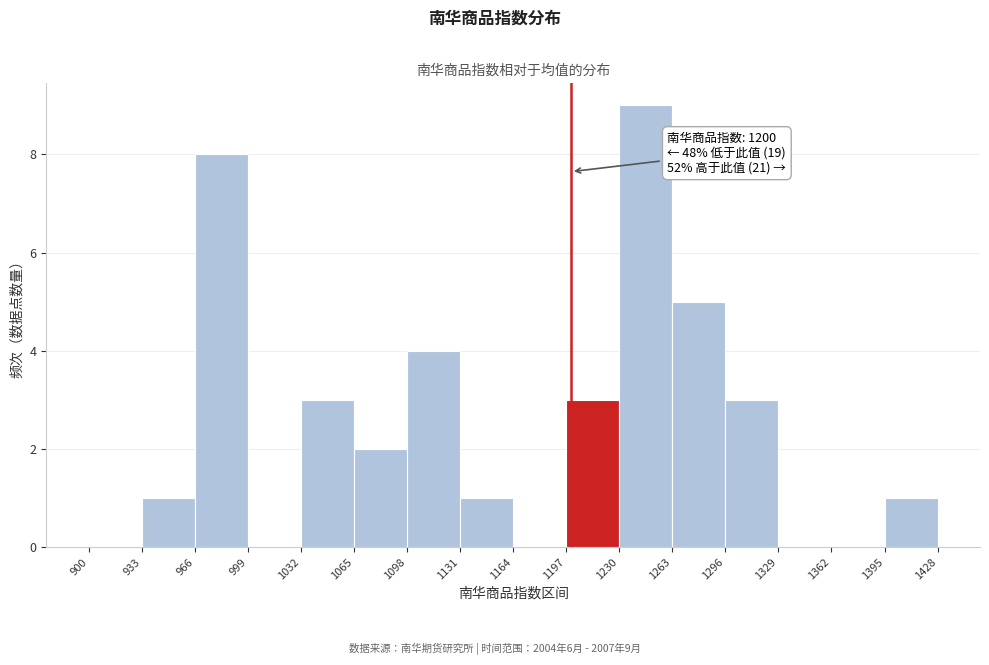

Over which range of the x-axis is the bar tallest?

1230 to 1263